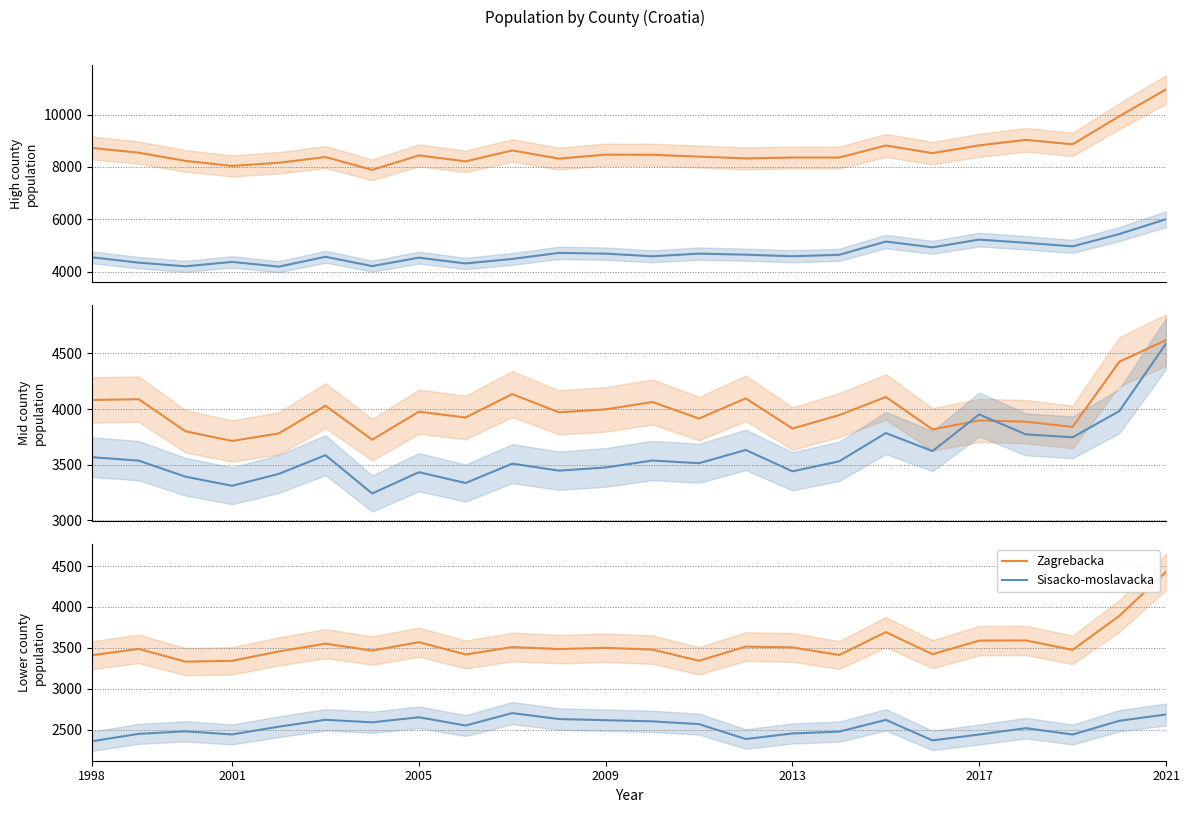

The Splitsko-dalmatinska series shows 4488 at 9. True or false?

True